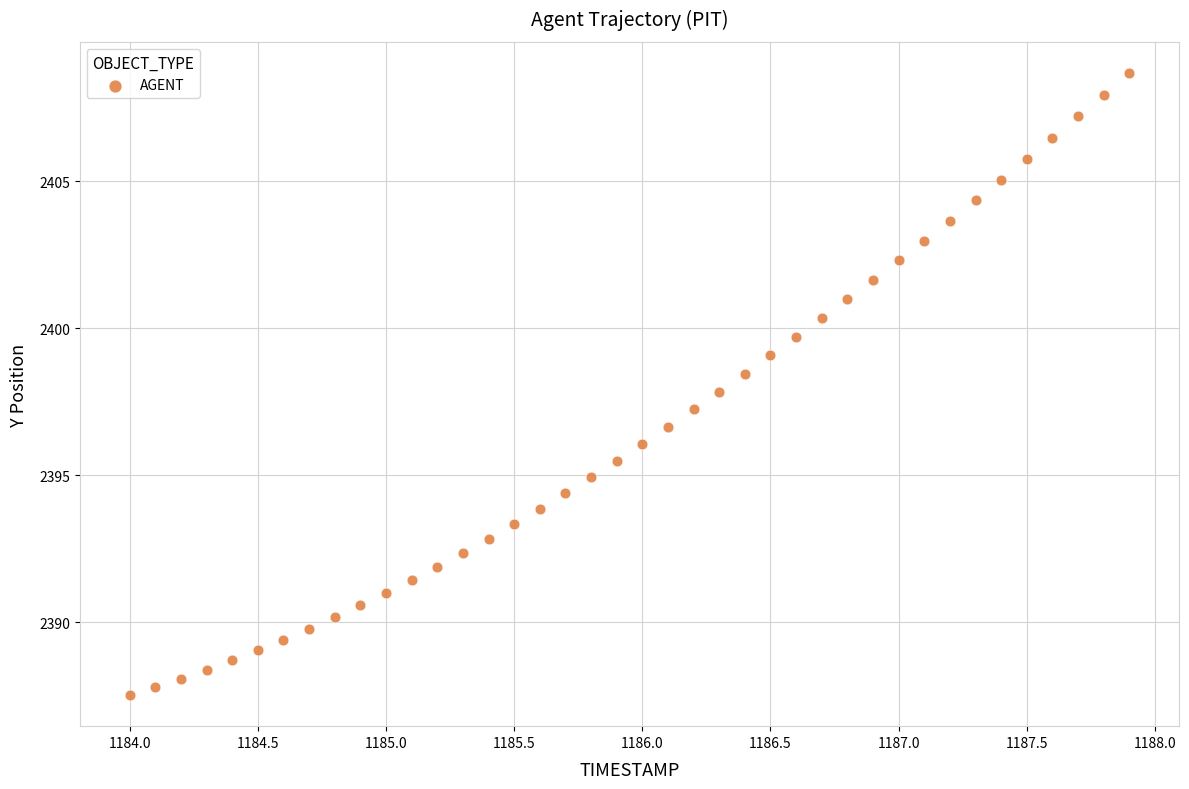

What is the range of X values (max minus min)?

3.9